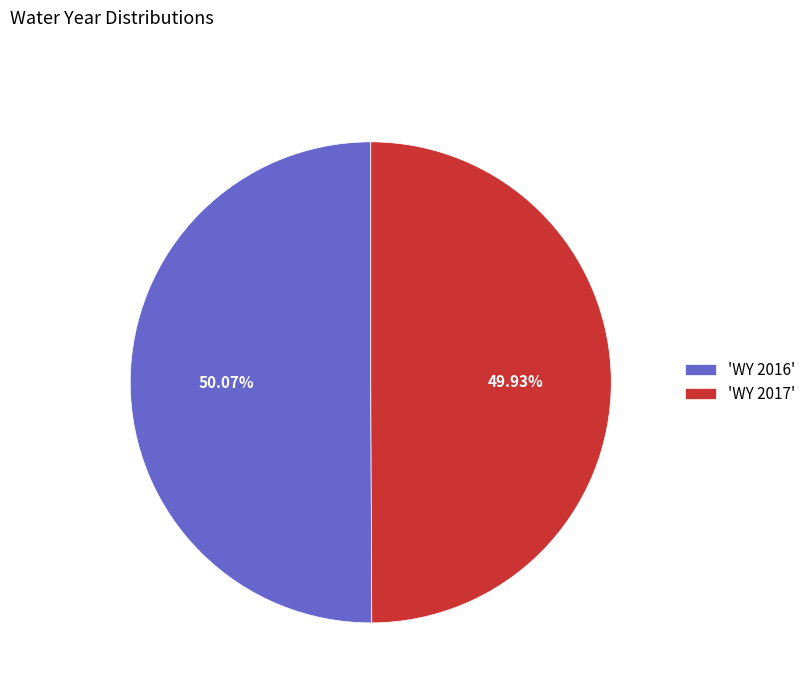

To the nearest percent, what is the average slice percentage?

50%